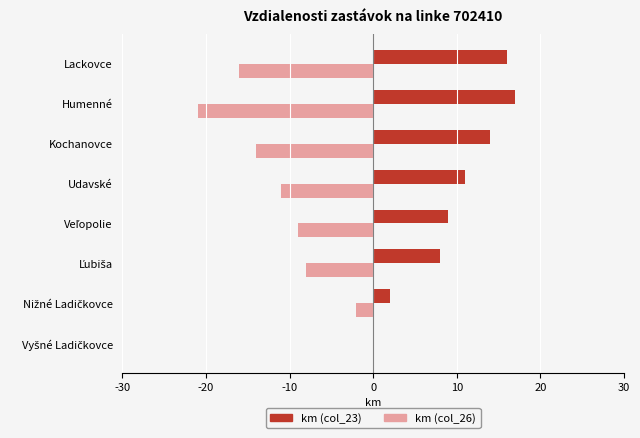

Is the value of km (col_23) at Udavské greater than the value of km (col_26) at Kochanovce?

Yes